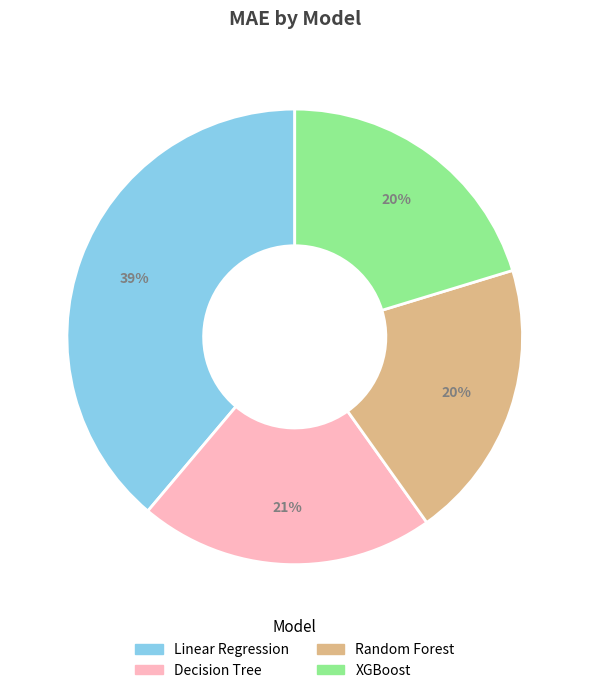

What percentage is the Linear Regression slice, to the nearest percent?

39%